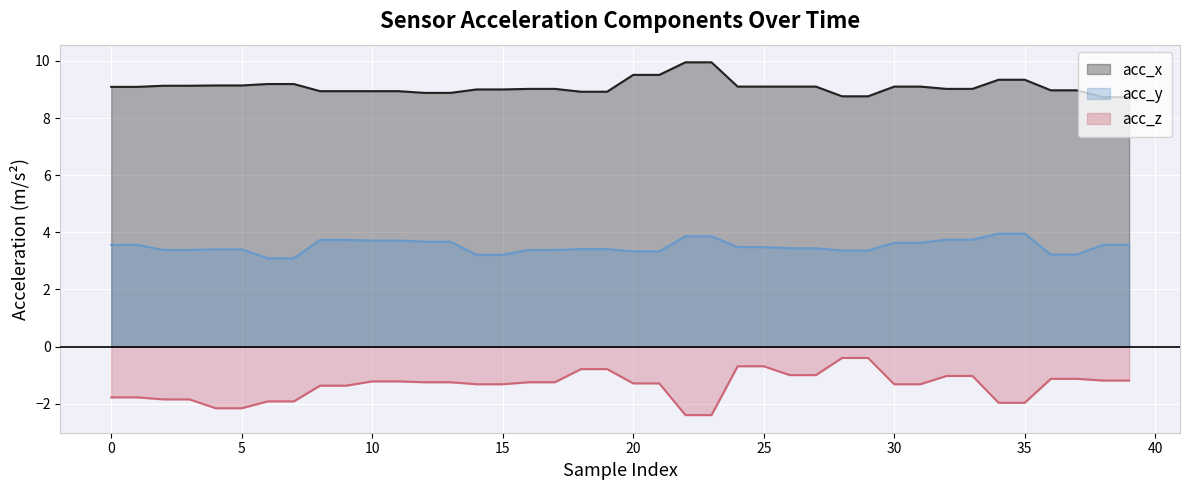

What is the greatest value displayed?

9.9